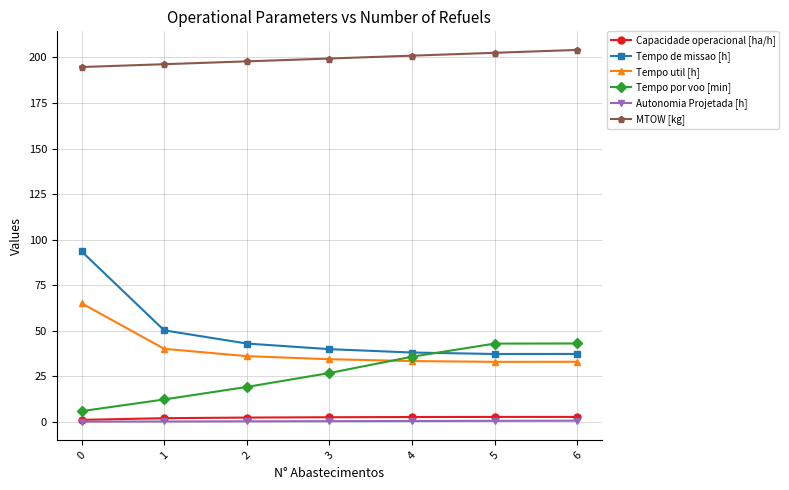

How many lines are shown in the chart?

6